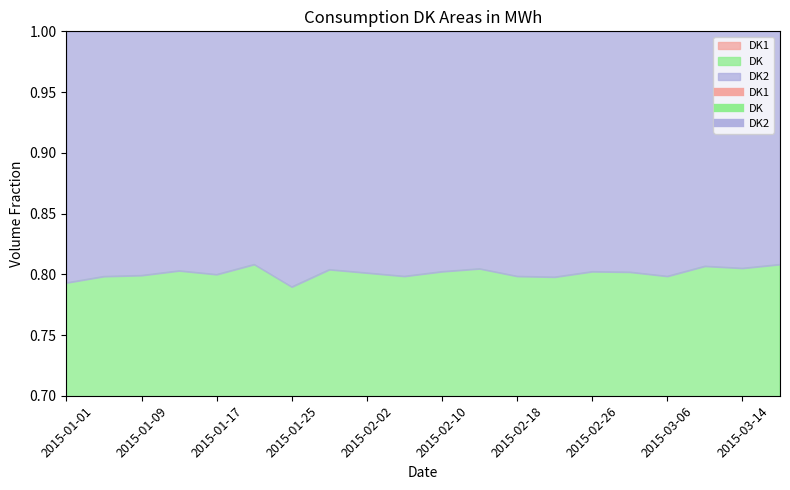

How many interior local peaks does the DK series have?

5